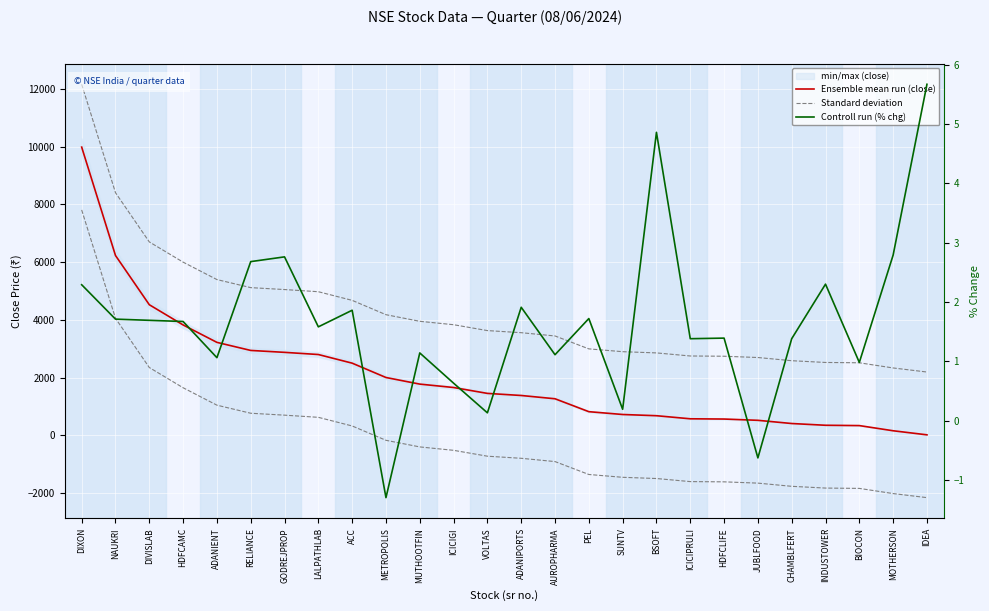

What is the difference between the maximum and minimum values in the Standard deviation series?

9969.2